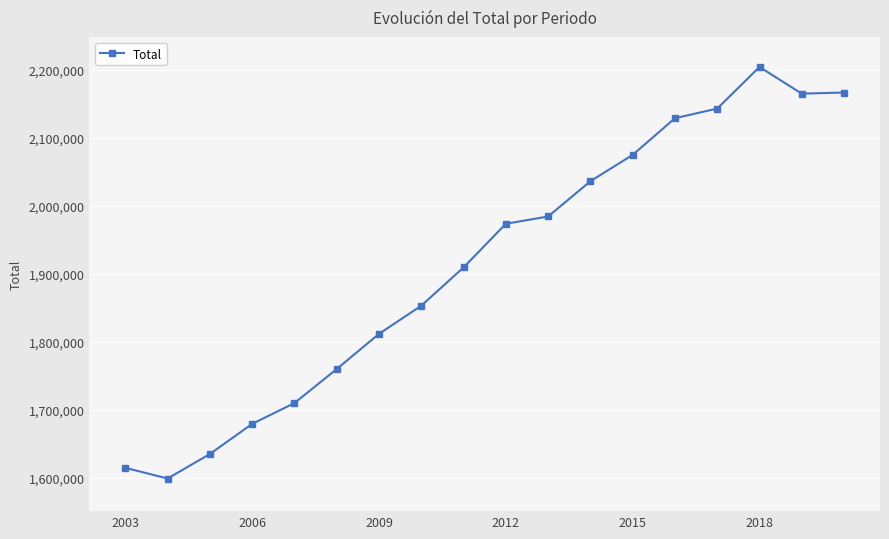

True or false: there are more than 2 points higher than both neighbors.

False